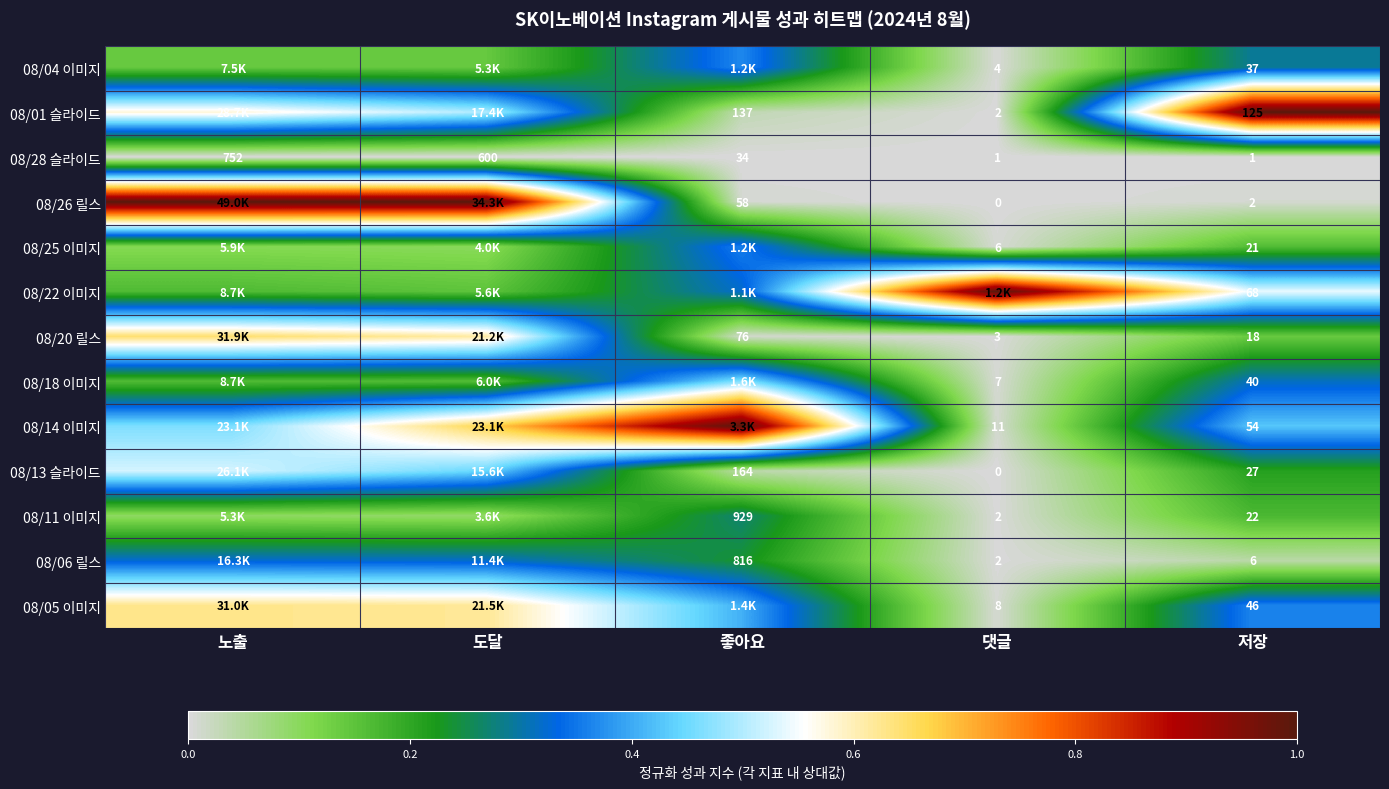

How many series are shown in this chart?

13